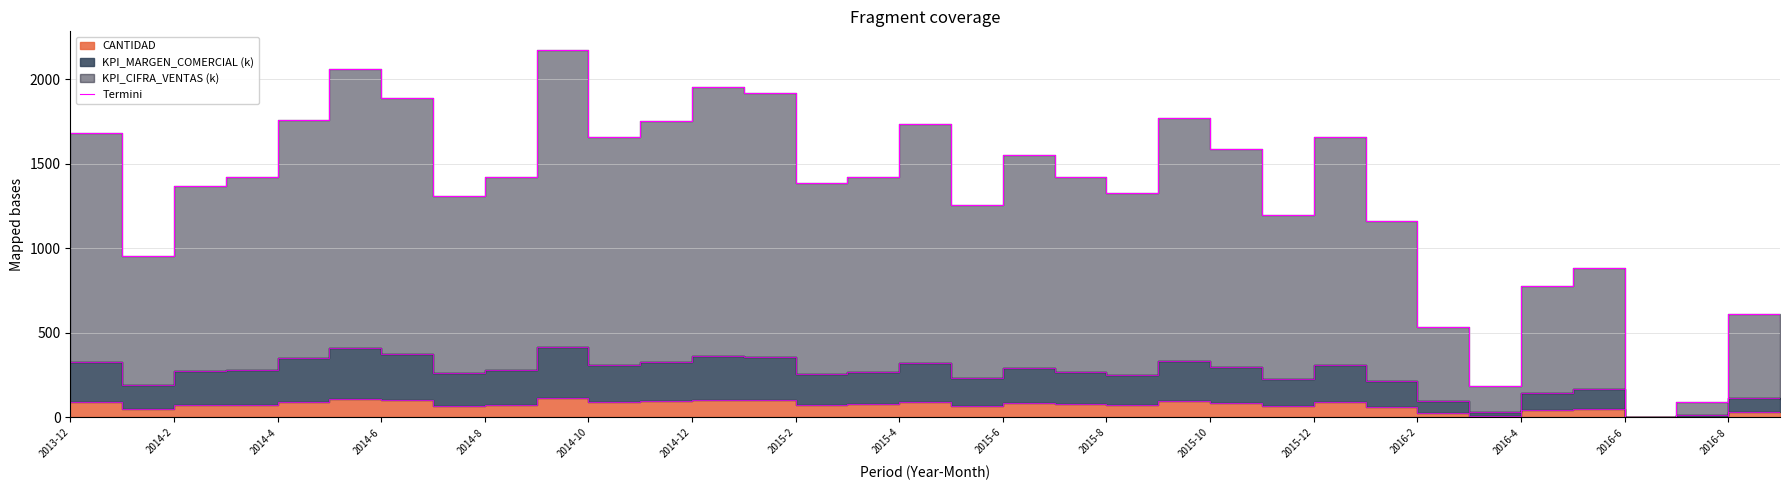

Count the number of categories in the chart.

34